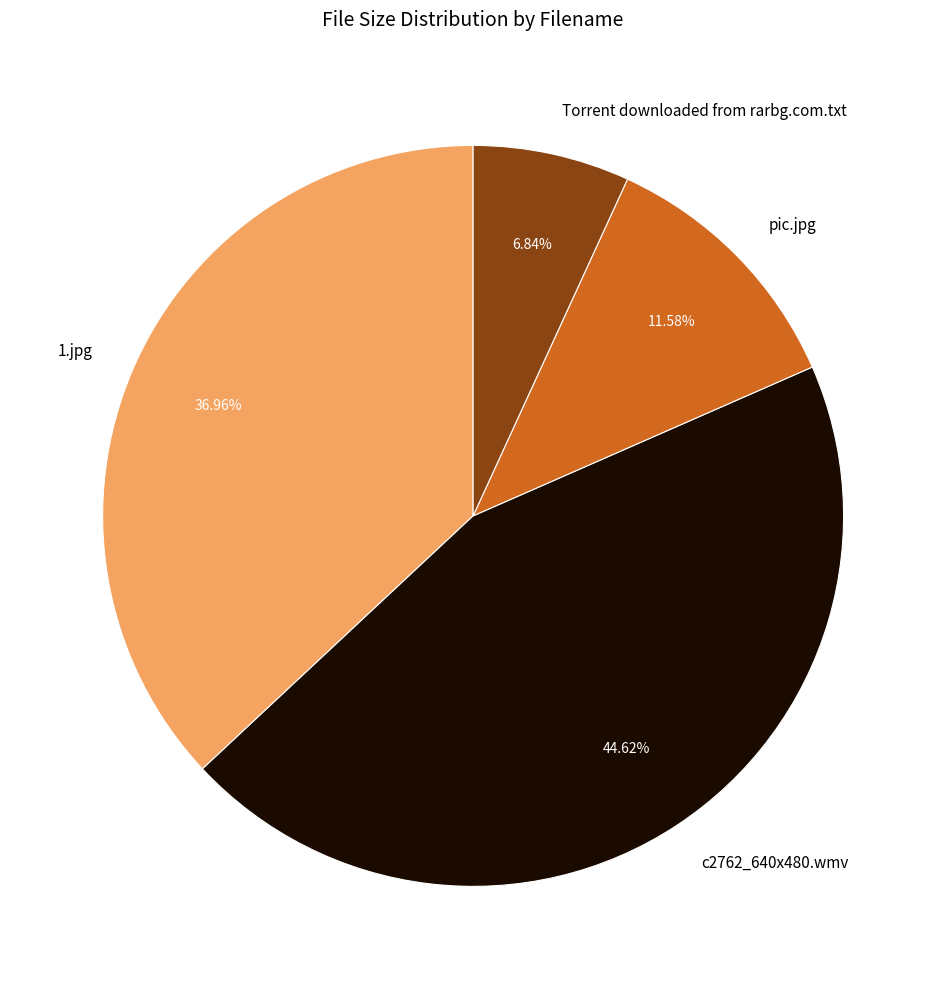

To the nearest percent, what is the combined percentage of 1.jpg and Torrent downloaded from rarbg.com.txt?

44%